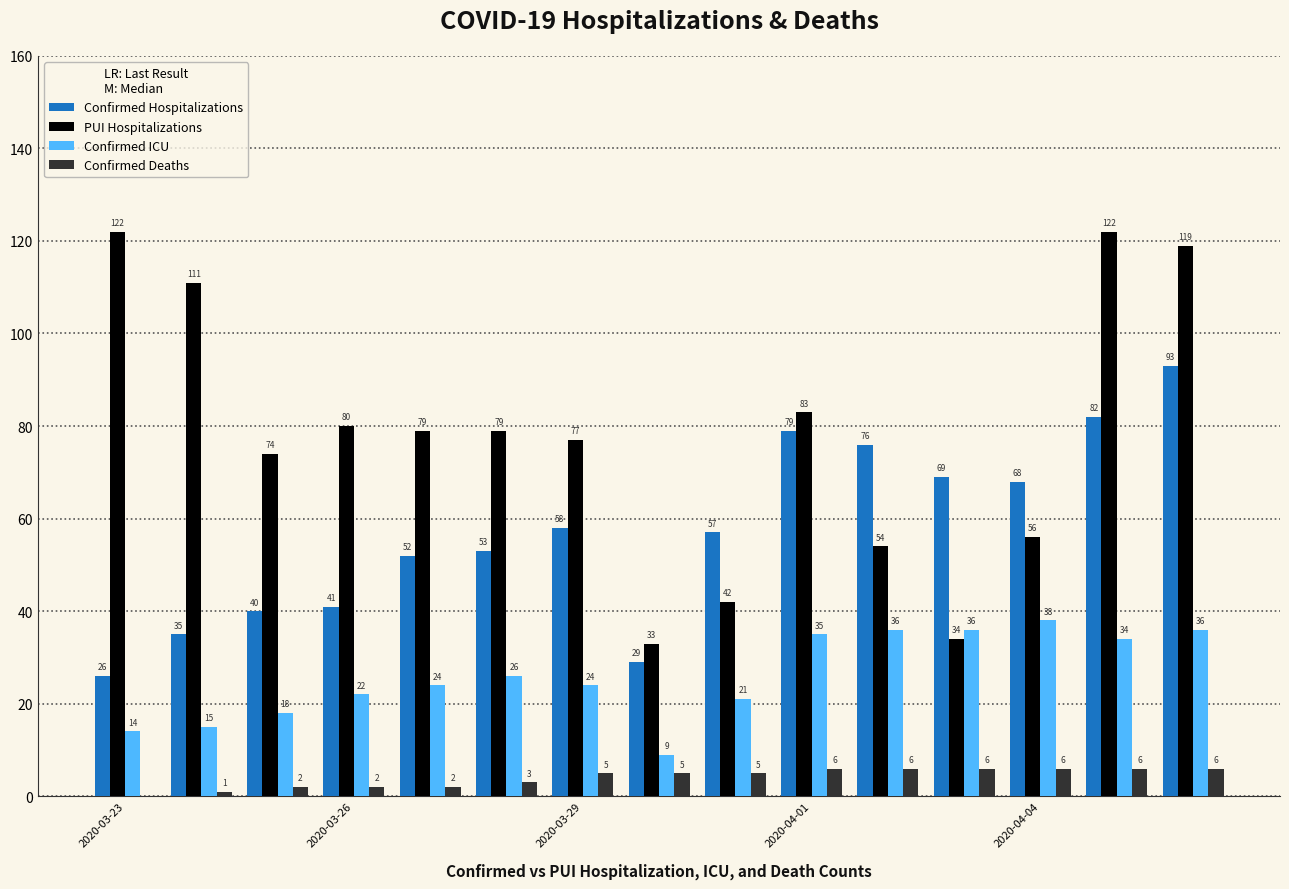

Which series has the largest total across all categories?

PUI Hospitalizations